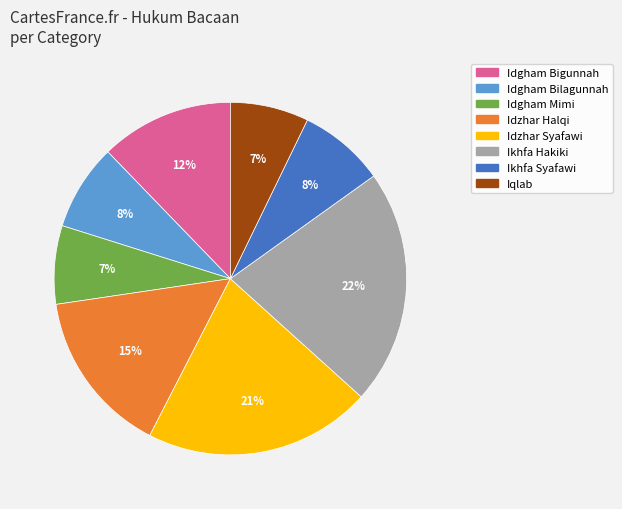

Is there any slice that represents more than half of the pie?

No